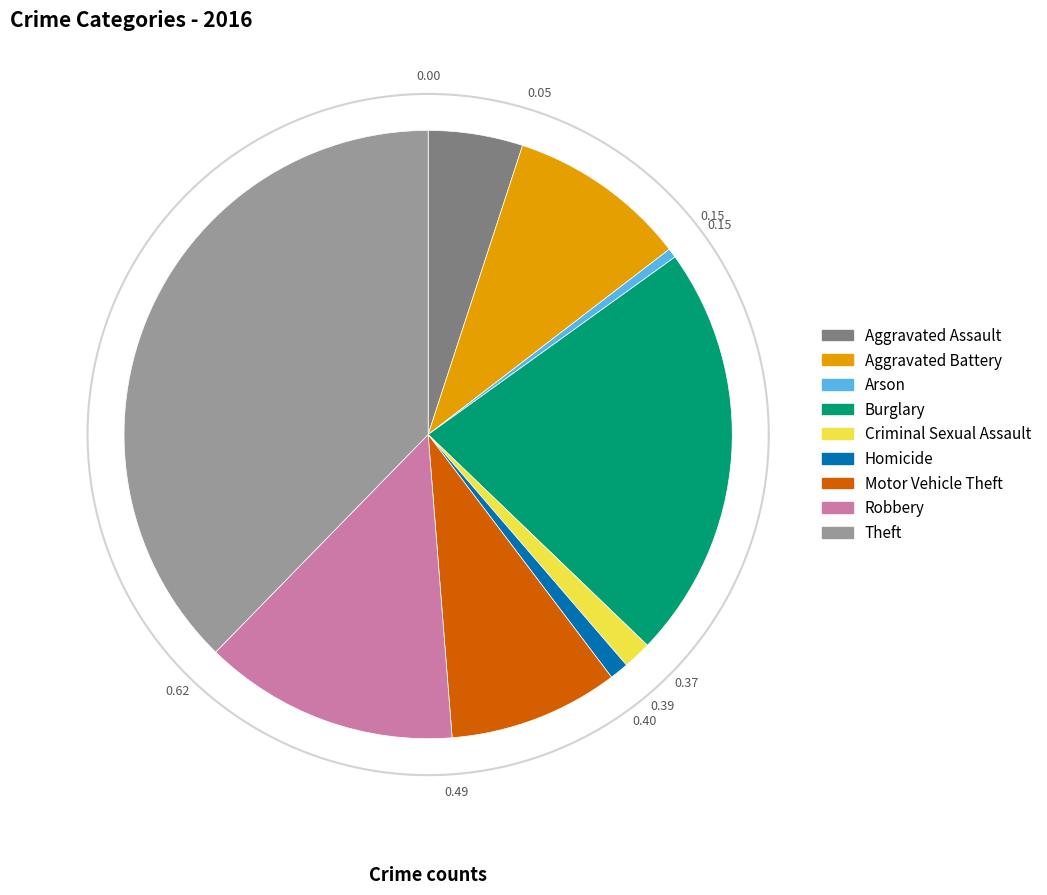

Does Theft represent more than half of the total?

No